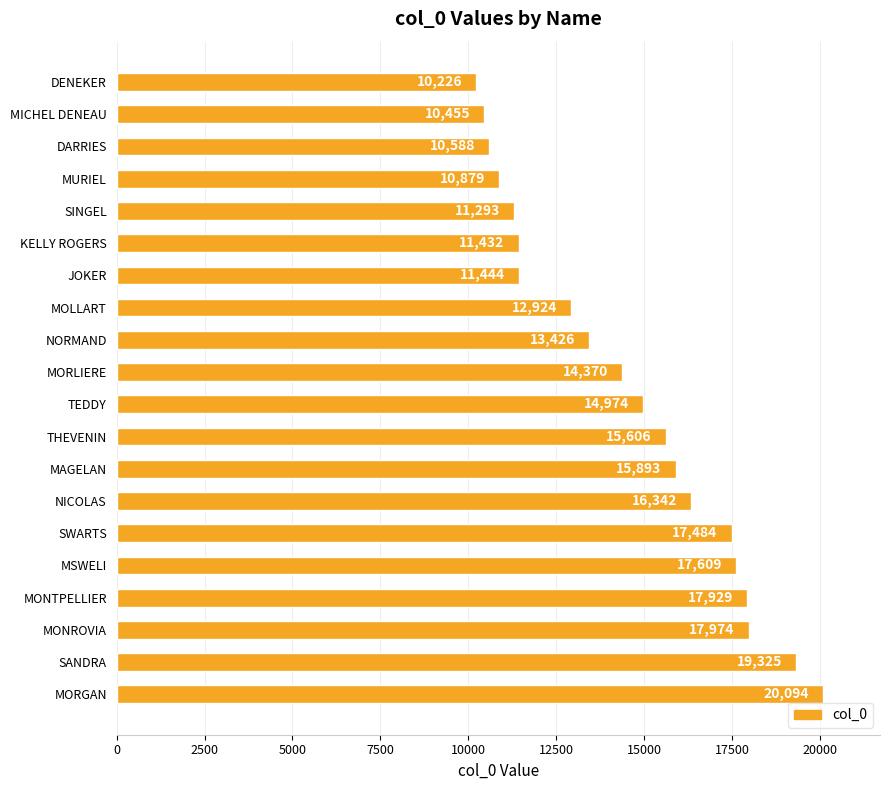

How many bars are there in total?

20